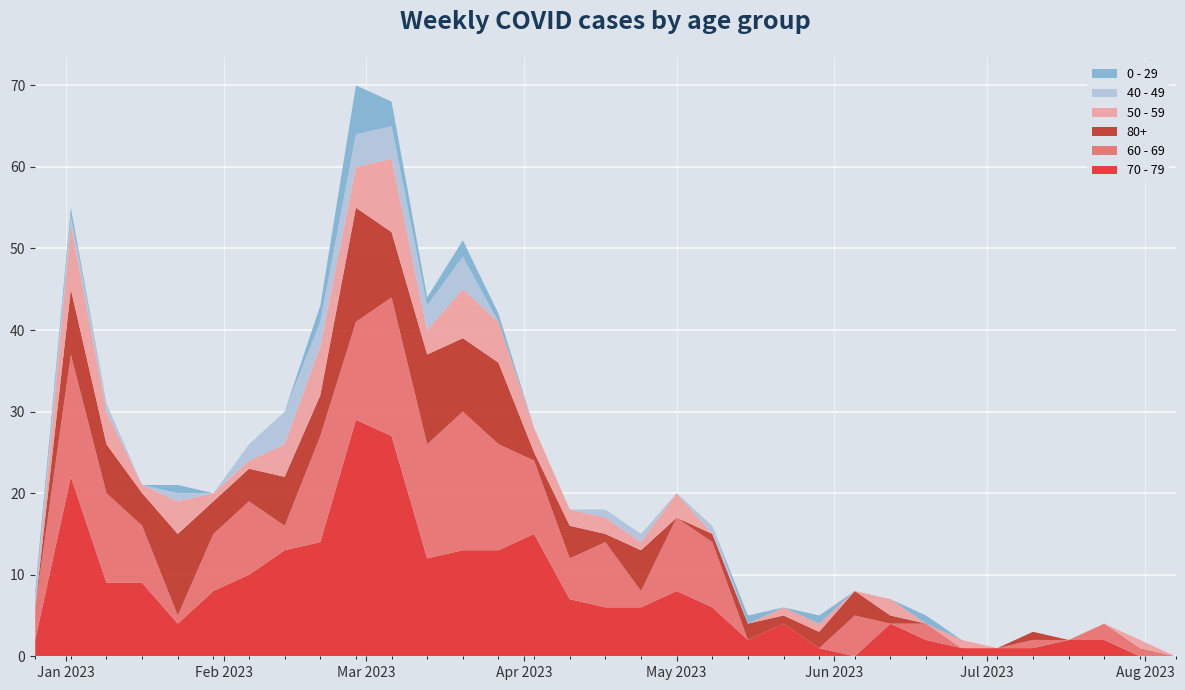

Reading left to right, extract all data points from this chart.

70 - 79: 2022-12-26=2	2023-01-02=22	2023-01-09=9	2023-01-16=9	2023-01-23=4	2023-01-30=8	2023-02-06=10	2023-02-13=13	2023-02-20=14	2023-02-27=29	2023-03-06=27	2023-03-13=12	2023-03-20=13	2023-03-27=13	2023-04-03=15	2023-04-10=7	2023-04-17=6	2023-04-24=6	2023-05-01=8	2023-05-08=6	2023-05-15=2	2023-05-22=4	2023-05-29=1	2023-06-05=0	2023-06-12=4	2023-06-19=2	2023-06-26=1	2023-07-03=1	2023-07-10=1	2023-07-17=2	2023-07-24=2	2023-07-31=0	2023-08-07=0
60 - 69: 2022-12-26=4	2023-01-02=15	2023-01-09=11	2023-01-16=7	2023-01-23=1	2023-01-30=7	2023-02-06=9	2023-02-13=3	2023-02-20=13	2023-02-27=12	2023-03-06=17	2023-03-13=14	2023-03-20=17	2023-03-27=13	2023-04-03=9	2023-04-10=5	2023-04-17=8	2023-04-24=2	2023-05-01=9	2023-05-08=8	2023-05-15=0	2023-05-22=0	2023-05-29=0	2023-06-05=5	2023-06-12=0	2023-06-19=2	2023-06-26=0	2023-07-03=0	2023-07-10=1	2023-07-17=0	2023-07-24=2	2023-07-31=1	2023-08-07=0
80+: 2022-12-26=0	2023-01-02=8	2023-01-09=6	2023-01-16=4	2023-01-23=10	2023-01-30=4	2023-02-06=4	2023-02-13=6	2023-02-20=5	2023-02-27=14	2023-03-06=8	2023-03-13=11	2023-03-20=9	2023-03-27=10	2023-04-03=1	2023-04-10=4	2023-04-17=1	2023-04-24=5	2023-05-01=0	2023-05-08=1	2023-05-15=2	2023-05-22=1	2023-05-29=2	2023-06-05=3	2023-06-12=1	2023-06-19=0	2023-06-26=0	2023-07-03=0	2023-07-10=1	2023-07-17=0	2023-07-24=0	2023-07-31=0	2023-08-07=0
50 - 59: 2022-12-26=0	2023-01-02=8	2023-01-09=4	2023-01-16=1	2023-01-23=4	2023-01-30=1	2023-02-06=1	2023-02-13=4	2023-02-20=6	2023-02-27=5	2023-03-06=9	2023-03-13=3	2023-03-20=6	2023-03-27=5	2023-04-03=3	2023-04-10=2	2023-04-17=2	2023-04-24=1	2023-05-01=3	2023-05-08=0	2023-05-15=0	2023-05-22=1	2023-05-29=1	2023-06-05=0	2023-06-12=2	2023-06-19=0	2023-06-26=1	2023-07-03=0	2023-07-10=0	2023-07-17=0	2023-07-24=0	2023-07-31=1	2023-08-07=0
40 - 49: 2022-12-26=1	2023-01-02=1	2023-01-09=1	2023-01-16=0	2023-01-23=1	2023-01-30=0	2023-02-06=2	2023-02-13=4	2023-02-20=3	2023-02-27=4	2023-03-06=4	2023-03-13=3	2023-03-20=4	2023-03-27=0	2023-04-03=0	2023-04-10=0	2023-04-17=1	2023-04-24=1	2023-05-01=0	2023-05-08=1	2023-05-15=0	2023-05-22=0	2023-05-29=0	2023-06-05=0	2023-06-12=0	2023-06-19=0	2023-06-26=0	2023-07-03=0	2023-07-10=0	2023-07-17=0	2023-07-24=0	2023-07-31=0	2023-08-07=0
0 - 29: 2022-12-26=1	2023-01-02=1	2023-01-09=0	2023-01-16=0	2023-01-23=1	2023-01-30=0	2023-02-06=0	2023-02-13=0	2023-02-20=2	2023-02-27=6	2023-03-06=3	2023-03-13=1	2023-03-20=2	2023-03-27=1	2023-04-03=0	2023-04-10=0	2023-04-17=0	2023-04-24=0	2023-05-01=0	2023-05-08=0	2023-05-15=1	2023-05-22=0	2023-05-29=1	2023-06-05=0	2023-06-12=0	2023-06-19=1	2023-06-26=0	2023-07-03=0	2023-07-10=0	2023-07-17=0	2023-07-24=0	2023-07-31=0	2023-08-07=0